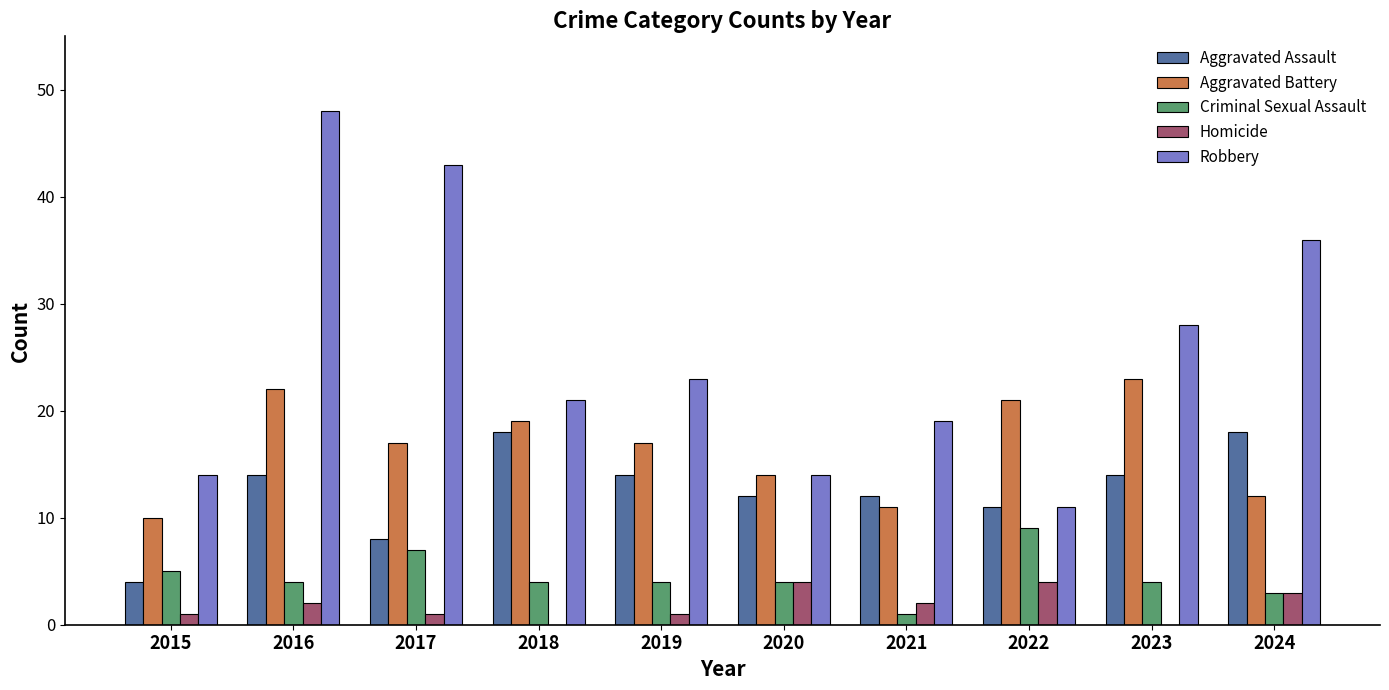

At which category is the sum across all series the highest?

2016